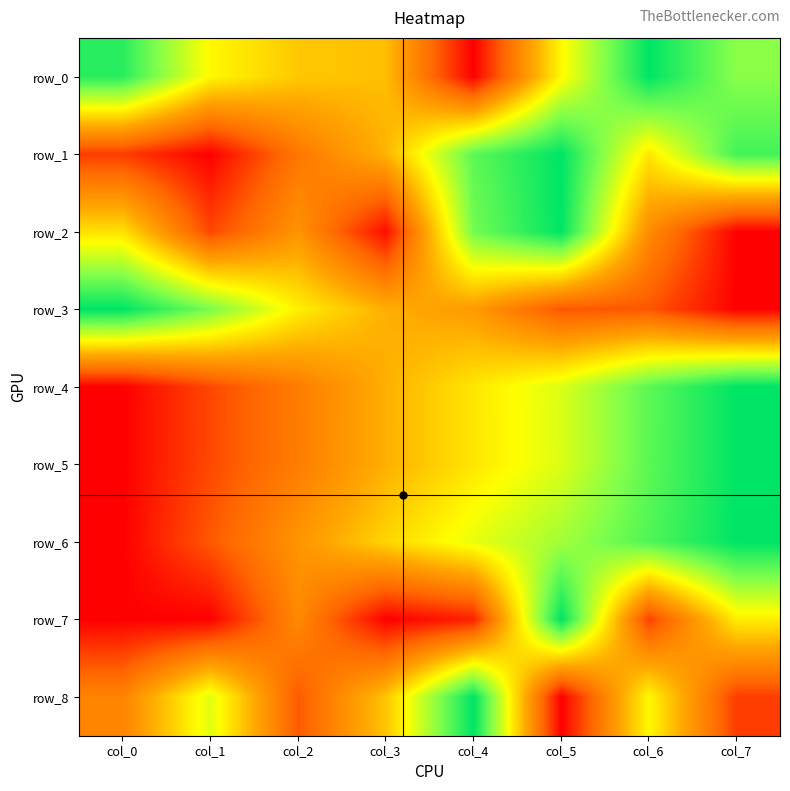

At col_6, list the series in order from largest to smallest.

row_0, row_6, row_5, row_4, row_8, row_1, row_2, row_3, row_7